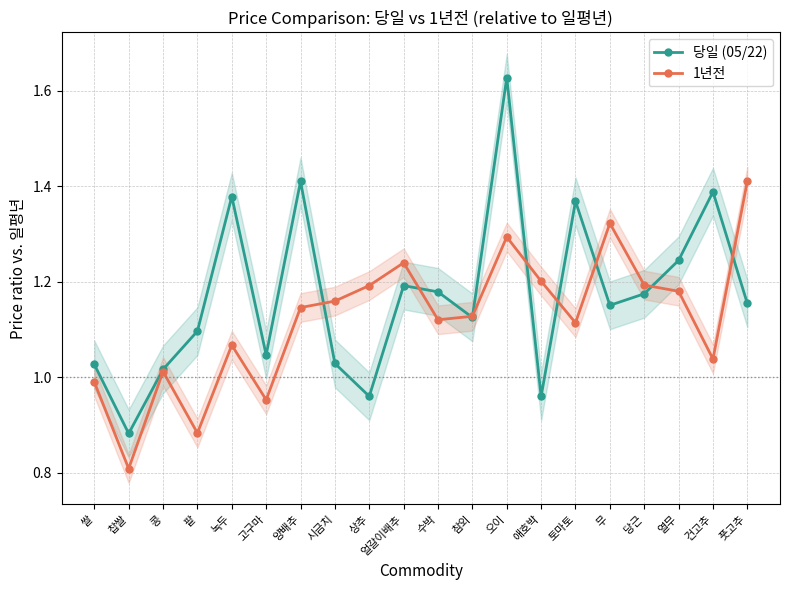

How many lines are shown in the chart?

2